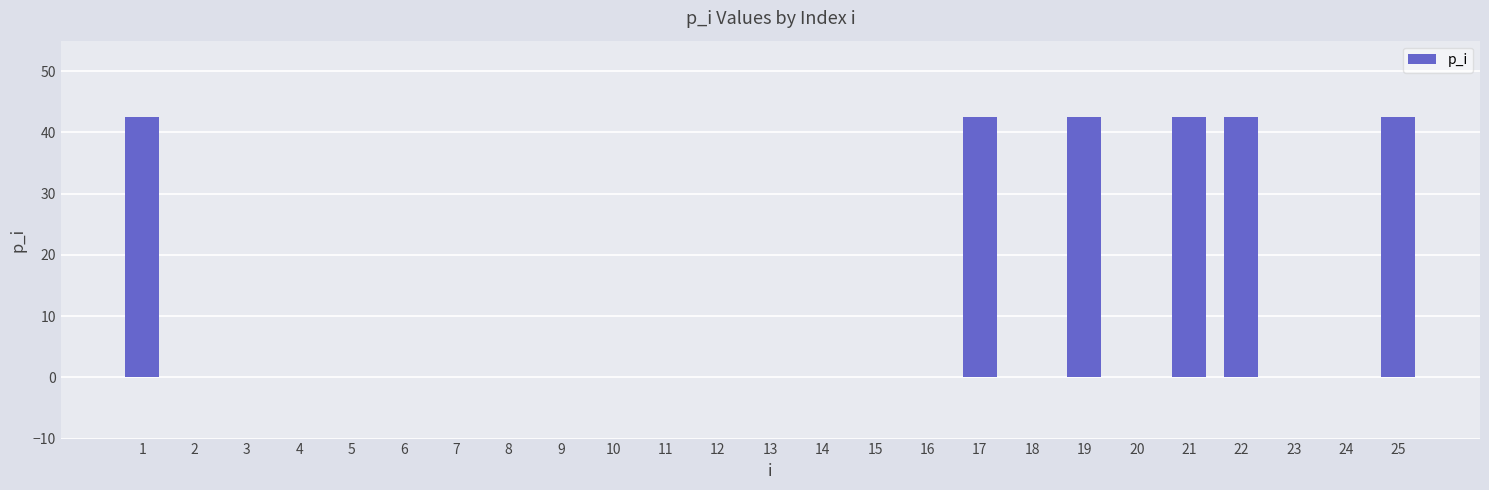

What is the maximum value shown in the chart?

42.6